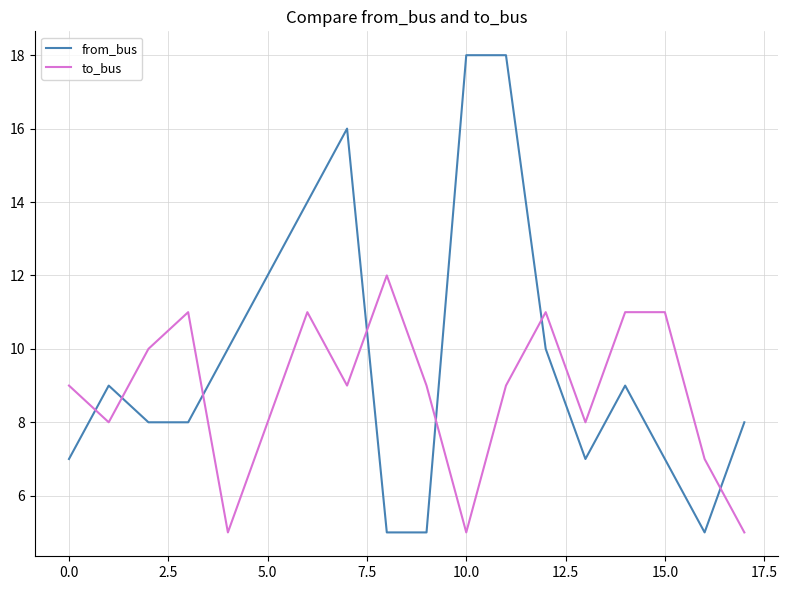

List the series in order of their peak value, highest first.

from_bus, to_bus